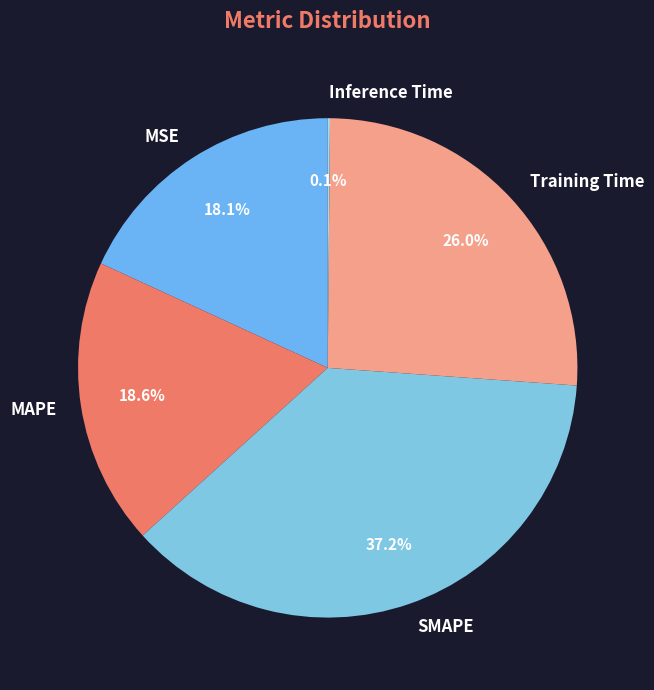

Is the sum of Training Time and MSE greater than half?

No